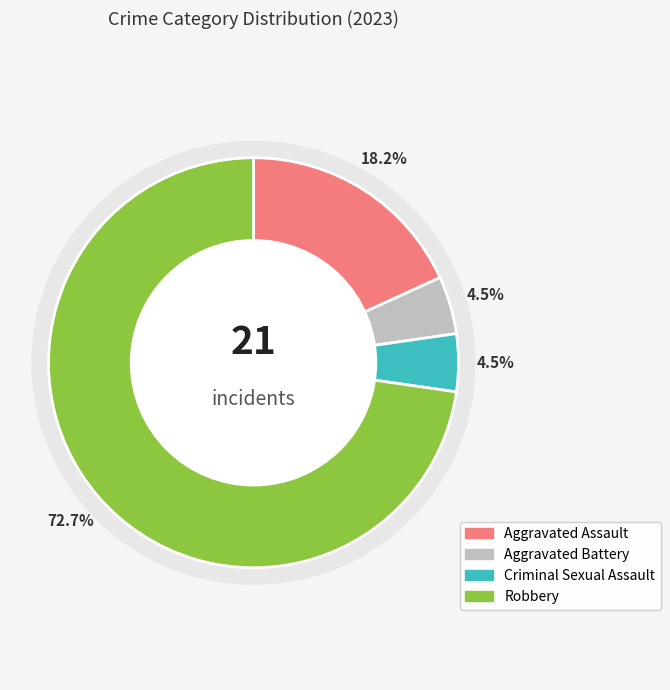

Which slice is the largest?

Robbery